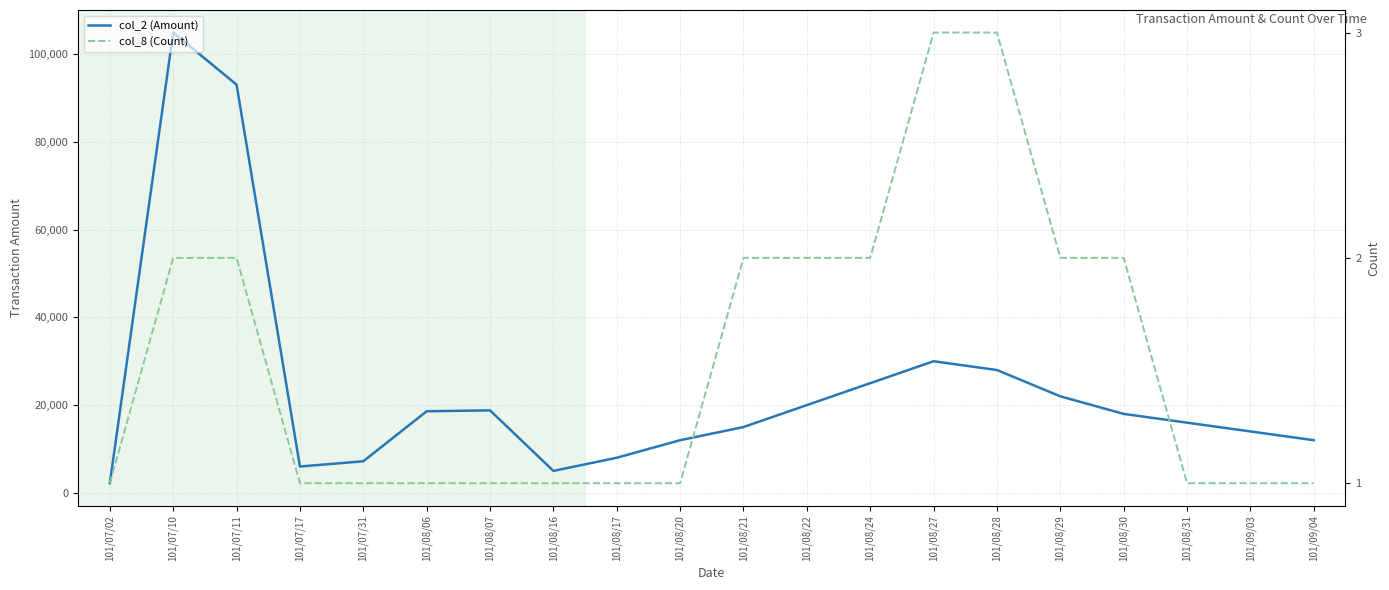

What are all the series names shown in the legend?

col_2 (Amount), col_8 (Count)